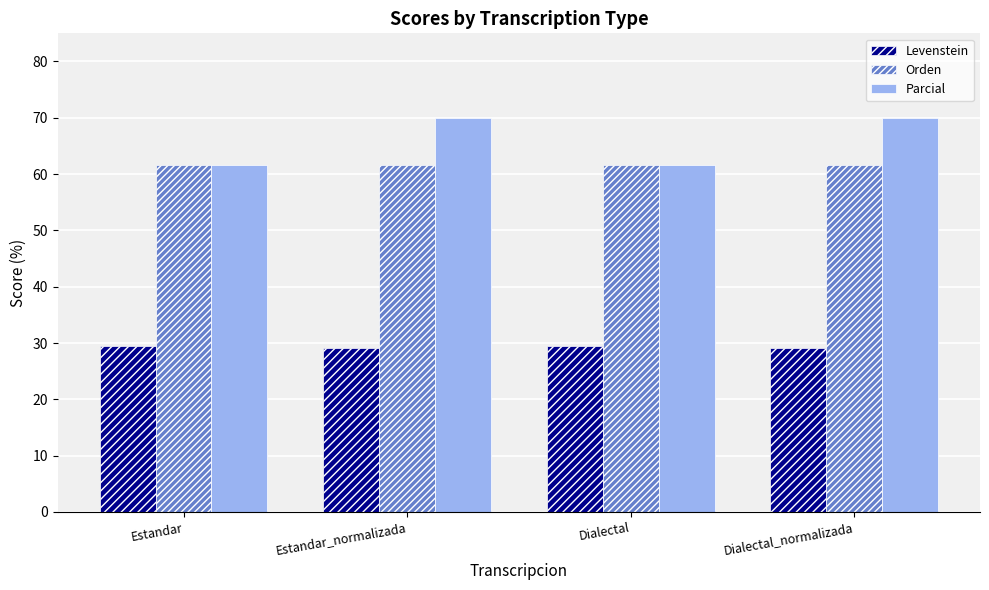

Which series has the widest spread of values?

Parcial